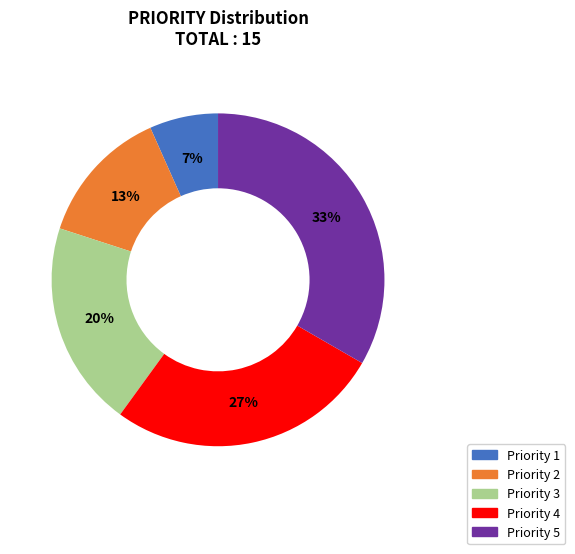

To the nearest percent, what is the average slice percentage?

20%